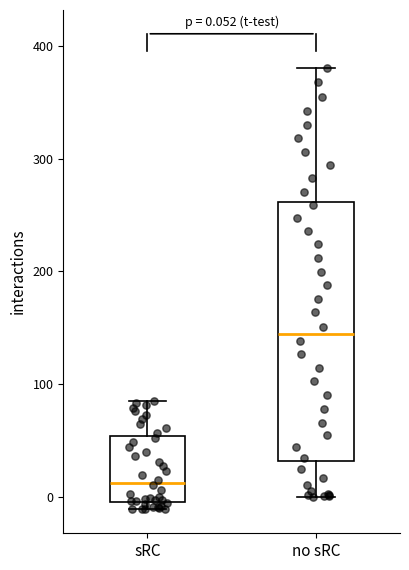

Which box is the tallest, from its lower edge to its upper edge?

no sRC